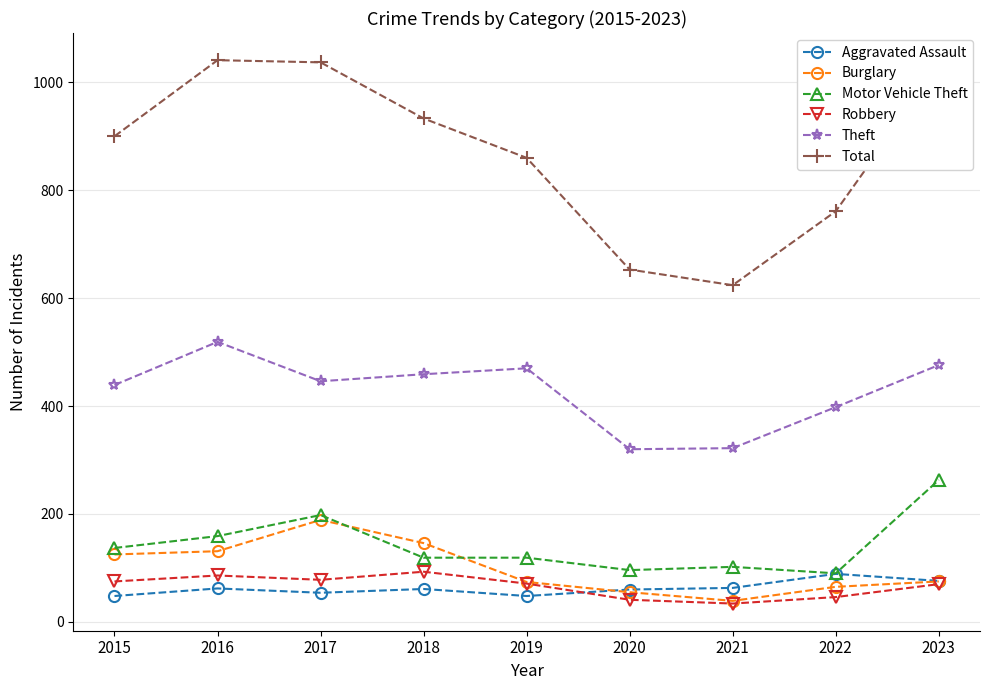

How many data points in Total are less than 900?

4